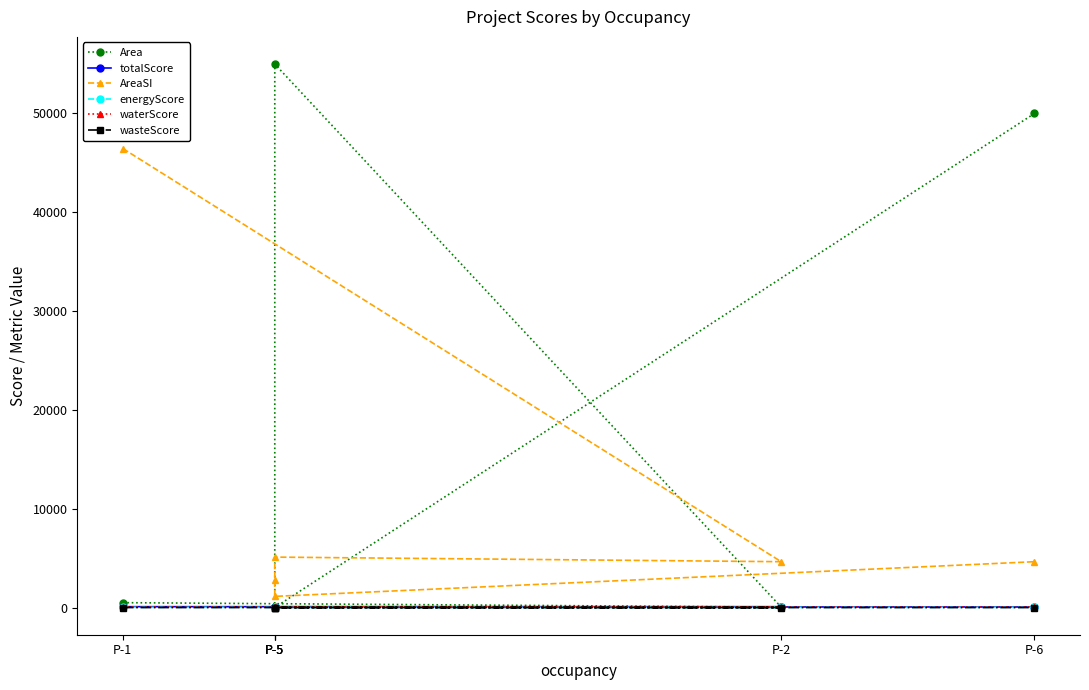

What is the approximate value of AreaSI at P-5?

1136.5